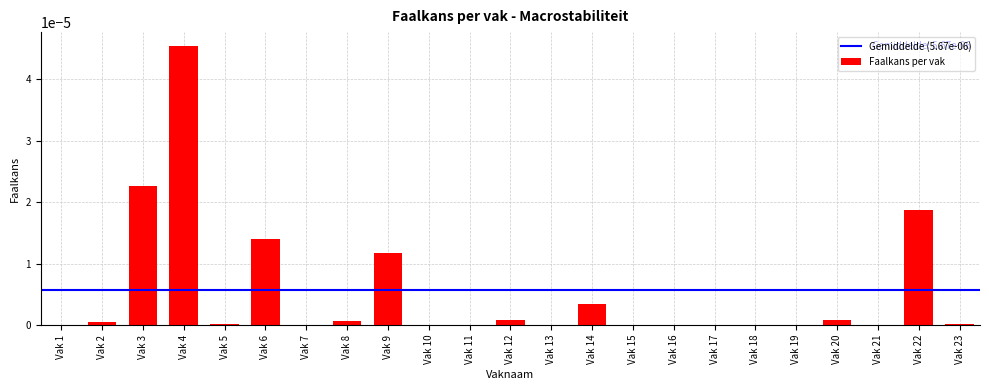

The value at Vak 8 is 0.0. True or false?

True